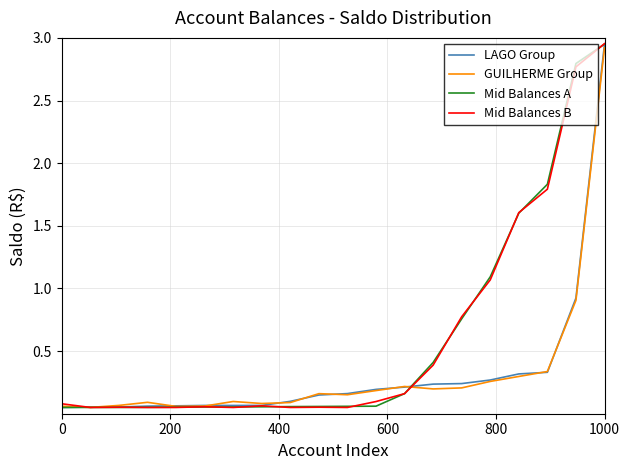

Which series has the largest range (max minus min)?

Mid Balances B